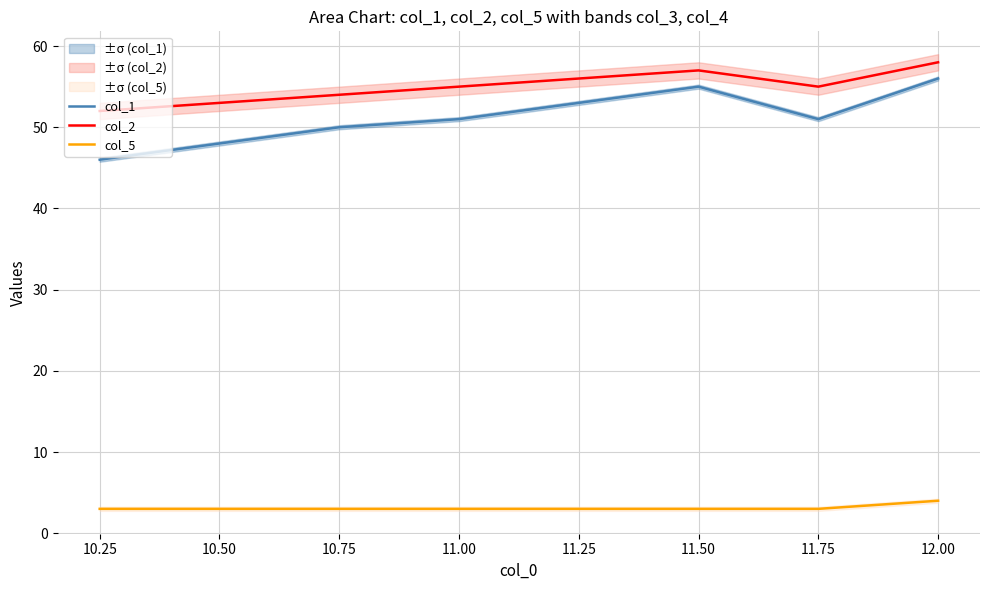

True or false: col_5 has a value of 3 at 10.50.

True